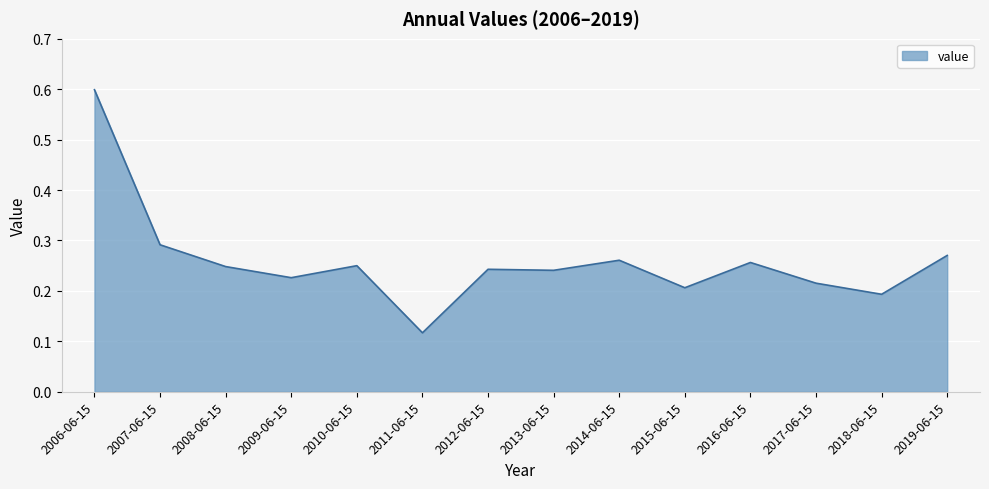

Between 2007-06-15 and 2012-06-15, which is larger?

2007-06-15